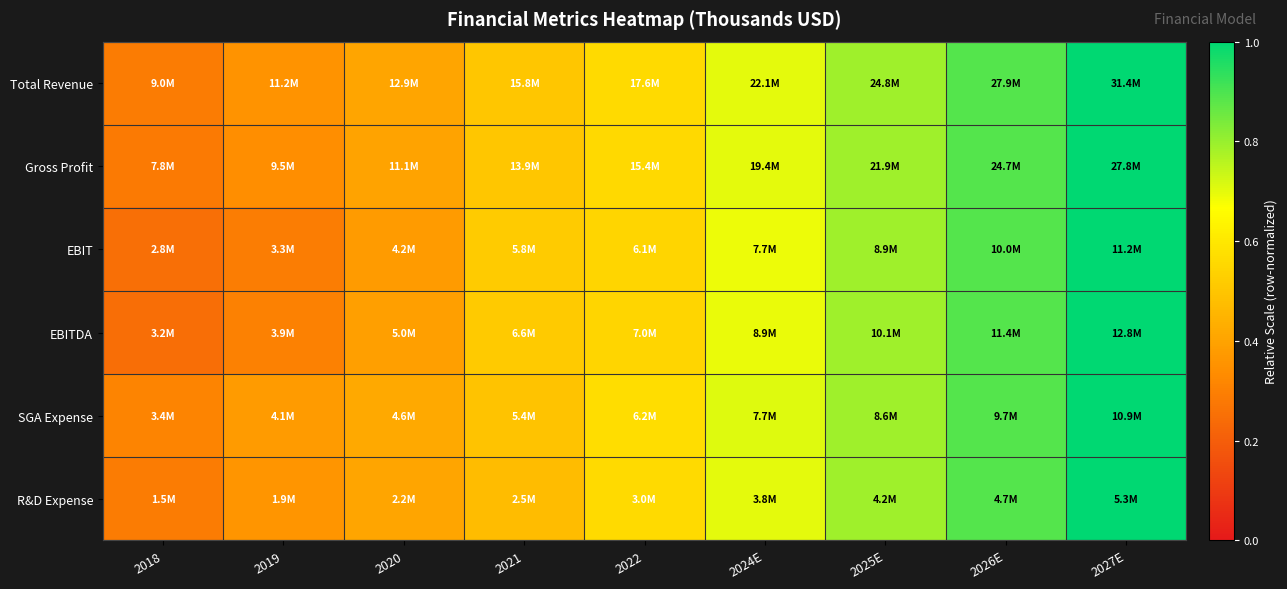

Reading left to right, list all the values displayed in this chart.

Total Revenue: 2018=0.3	2019=0.4	2020=0.4	2021=0.5	2022=0.6	2024E=0.7	2025E=0.8	2026E=0.9	2027E=1.0
Gross Profit: 2018=0.3	2019=0.3	2020=0.4	2021=0.5	2022=0.6	2024E=0.7	2025E=0.8	2026E=0.9	2027E=1.0
EBIT: 2018=0.3	2019=0.3	2020=0.4	2021=0.5	2022=0.5	2024E=0.7	2025E=0.8	2026E=0.9	2027E=1.0
EBITDA: 2018=0.2	2019=0.3	2020=0.4	2021=0.5	2022=0.5	2024E=0.7	2025E=0.8	2026E=0.9	2027E=1.0
SGA Expense: 2018=0.3	2019=0.4	2020=0.4	2021=0.5	2022=0.6	2024E=0.7	2025E=0.8	2026E=0.9	2027E=1.0
R&D Expense: 2018=0.3	2019=0.4	2020=0.4	2021=0.5	2022=0.6	2024E=0.7	2025E=0.8	2026E=0.9	2027E=1.0